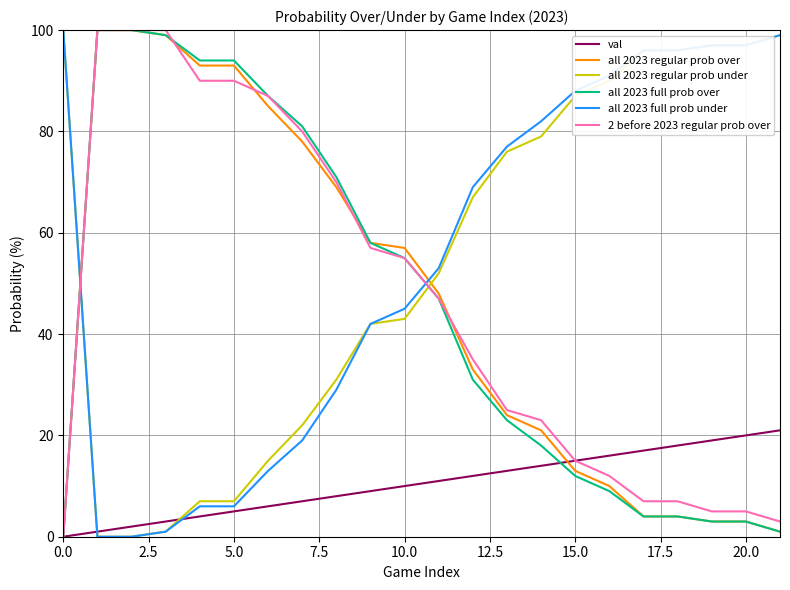

At how many categories does at least one series exceed 4?

22